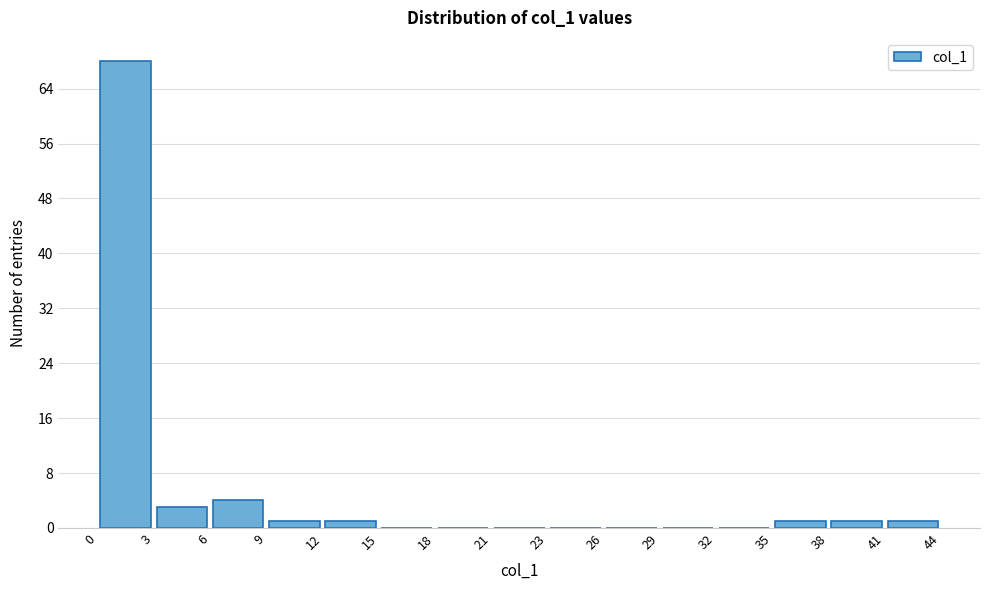

Reading left to right, transcribe this chart: for each bar, give the range it covers on the x-axis and its height. The values are not printed on the chart, so give them approximately, as read against the axis.

0 to 3: 68
3 to 6: 3
6 to 9: 4
9 to 12: 1
12 to 15: 1
15 to 18: 0
18 to 21: 0
21 to 23: 0
23 to 26: 0
26 to 29: 0
29 to 32: 0
32 to 35: 0
35 to 38: 1
38 to 41: 1
41 to 44: 1